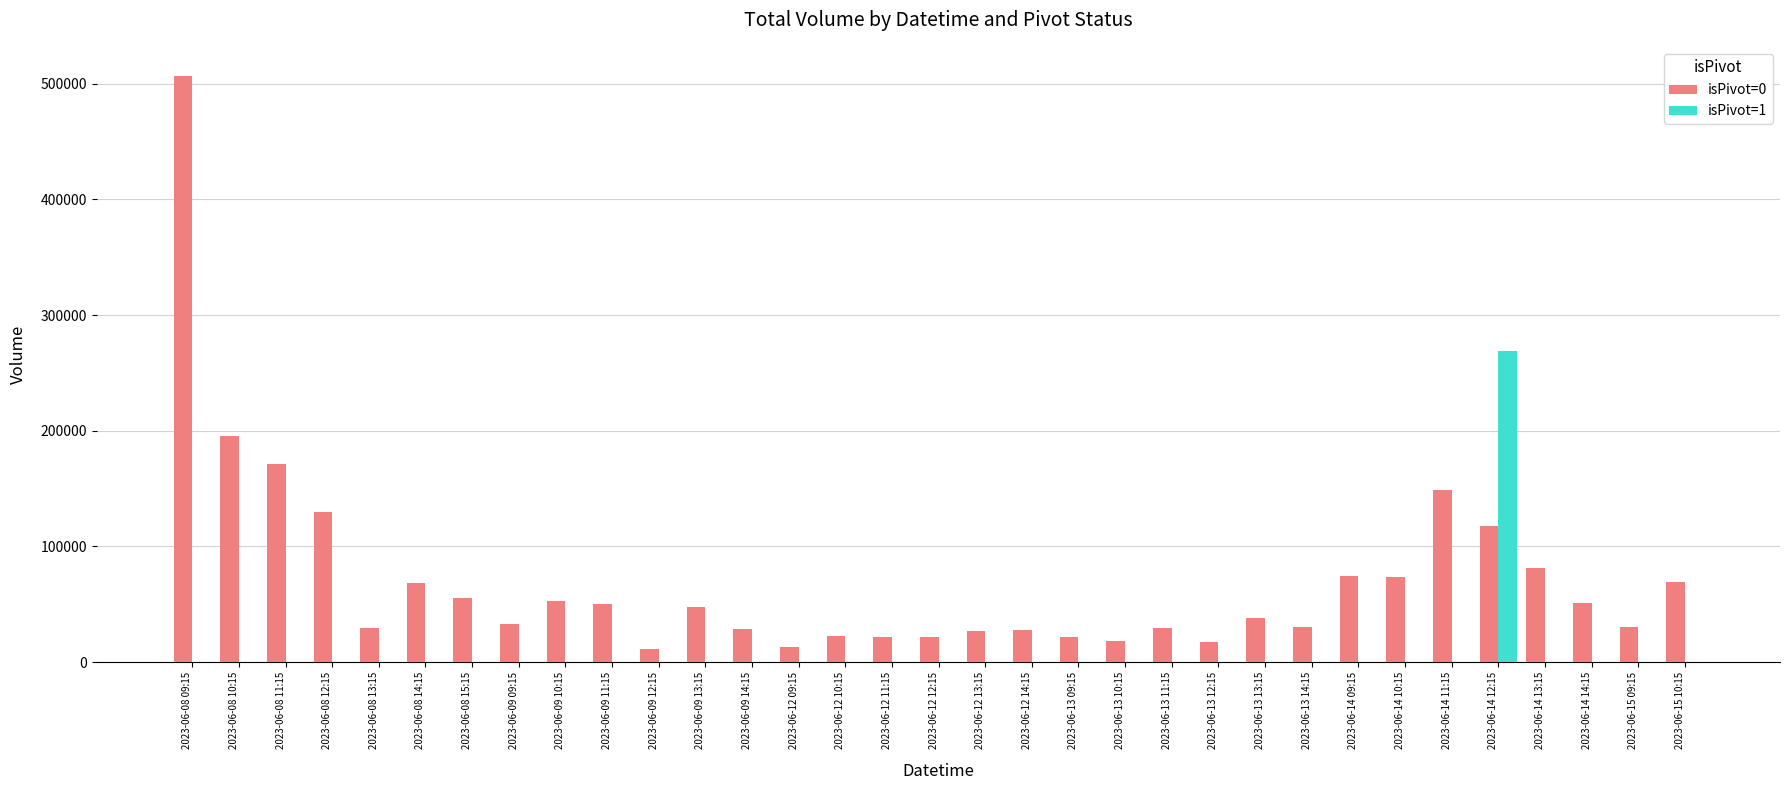

The isPivot=1 series shows 0 at 2023-06-08 15:15. True or false?

True